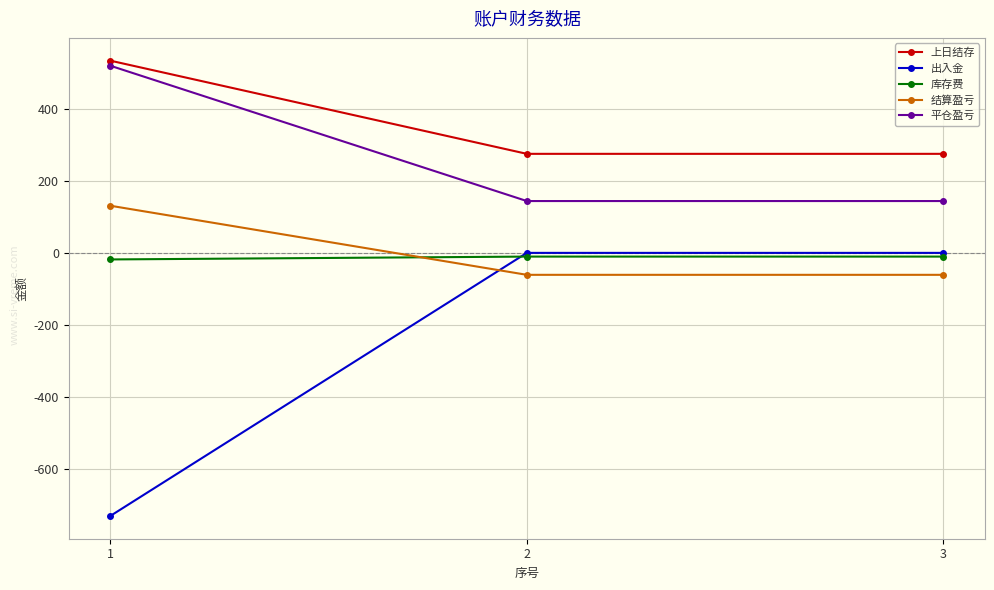

What is the total value across all series at 2?

347.8